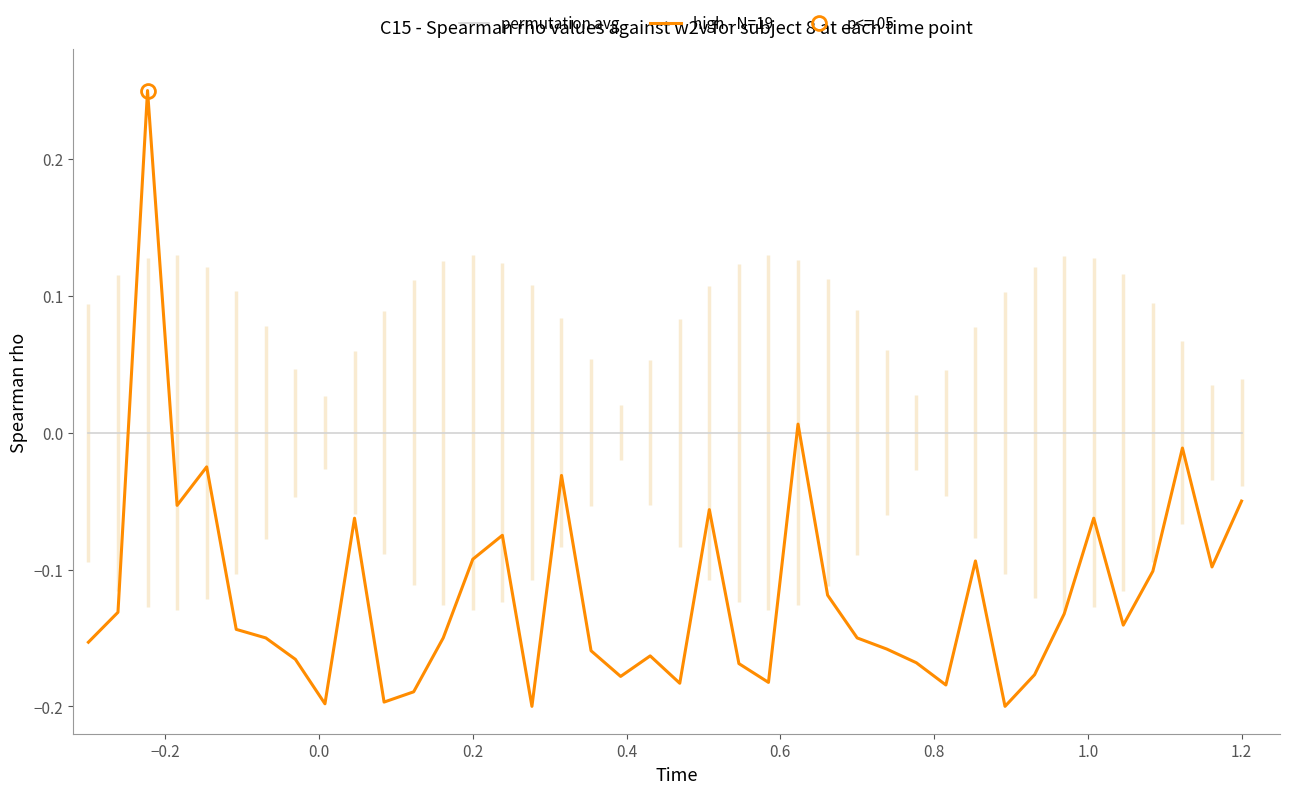

True or false: permutation avg and high - N=19 intersect in this chart.

True